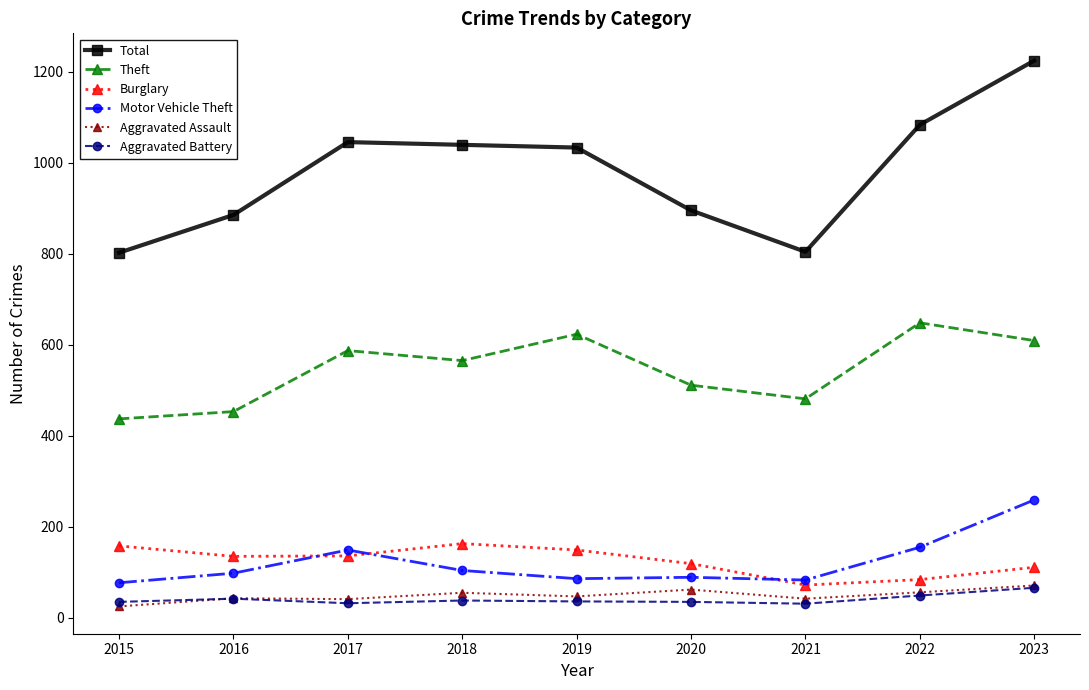

Which series has the largest total across all categories?

Total